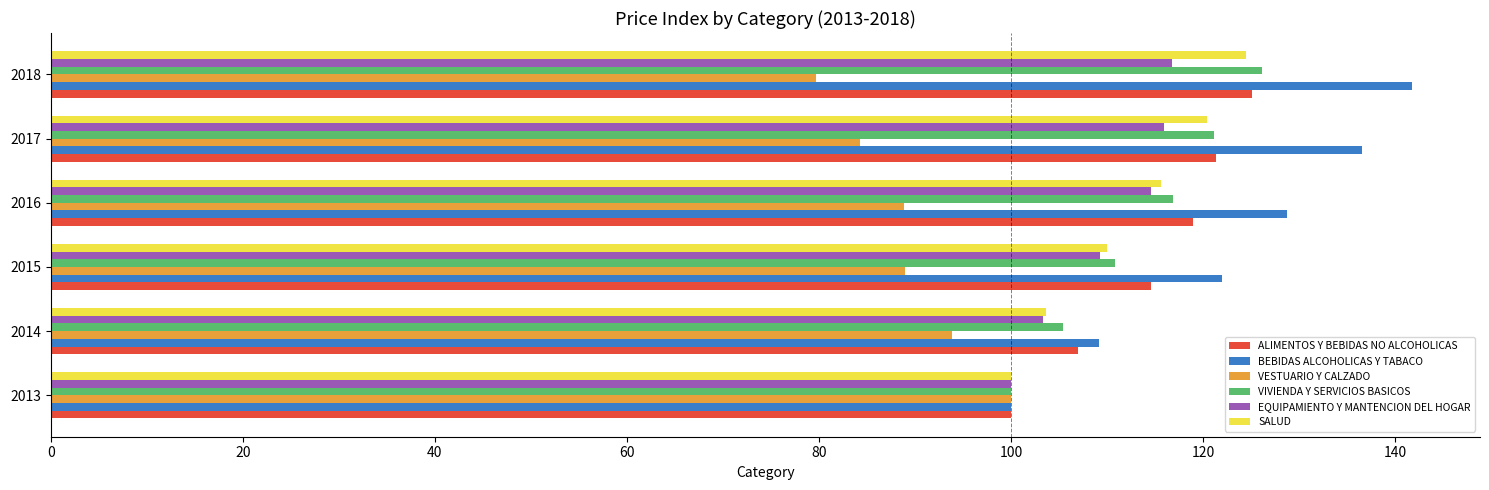

At which category is the sum across all series the highest?

2018